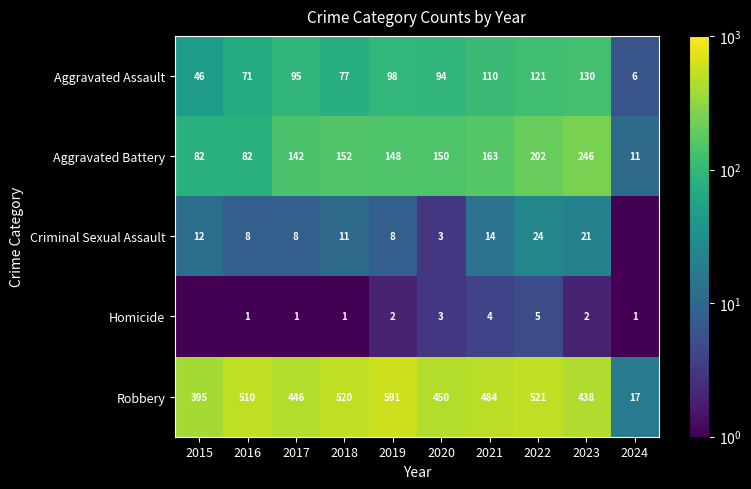

Which series changed the most between 2019 and 2020?

Robbery